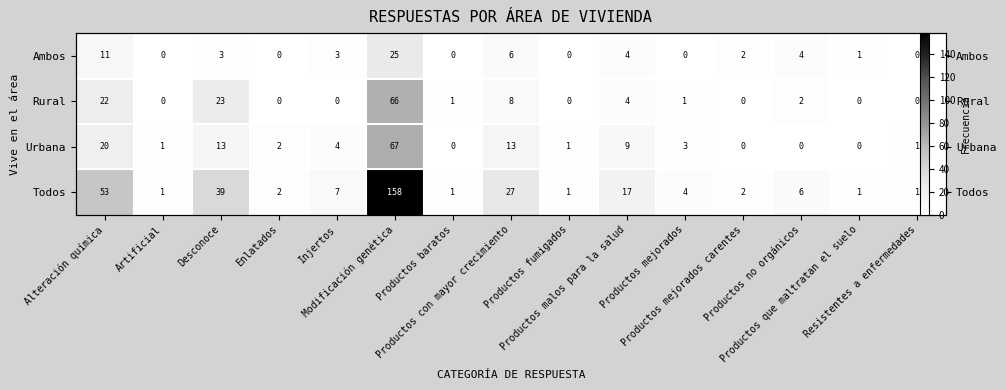

What is the sum of all Urbana values?

134